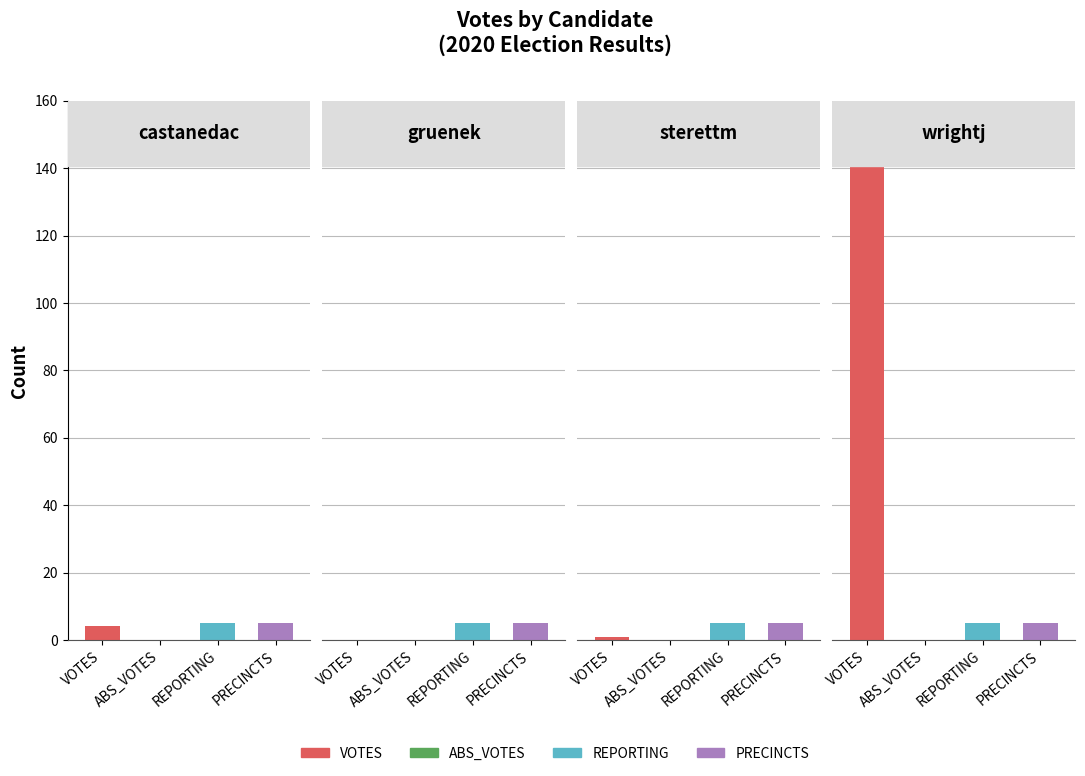

Is it true that VOTES equals 1 at sterettm?

True